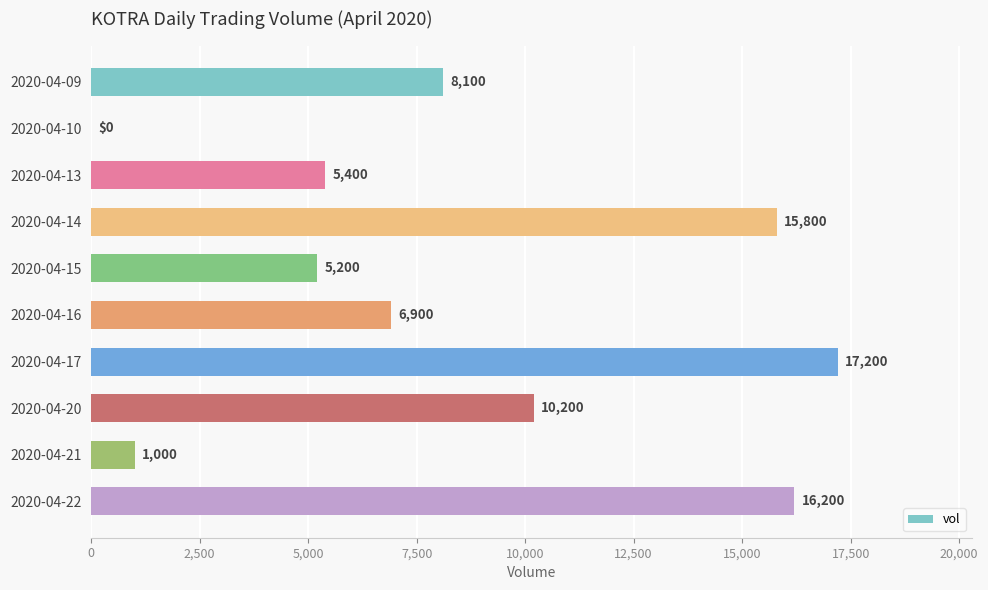

What is the sum of the values at 2020-04-15 and 2020-04-21?

6200